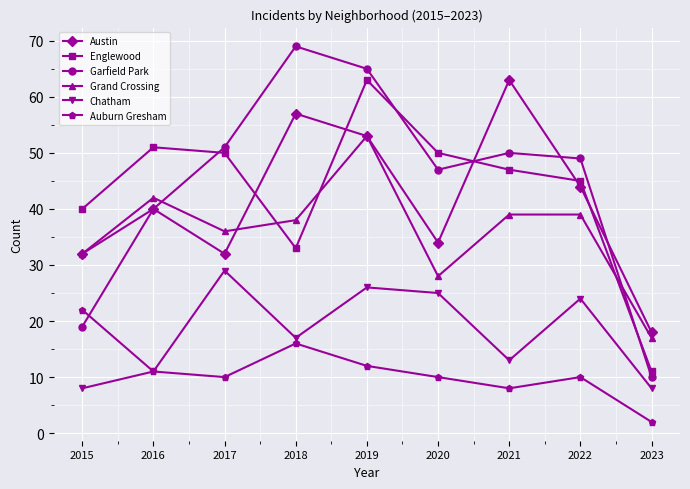

What is the maximum value for Garfield Park?

69